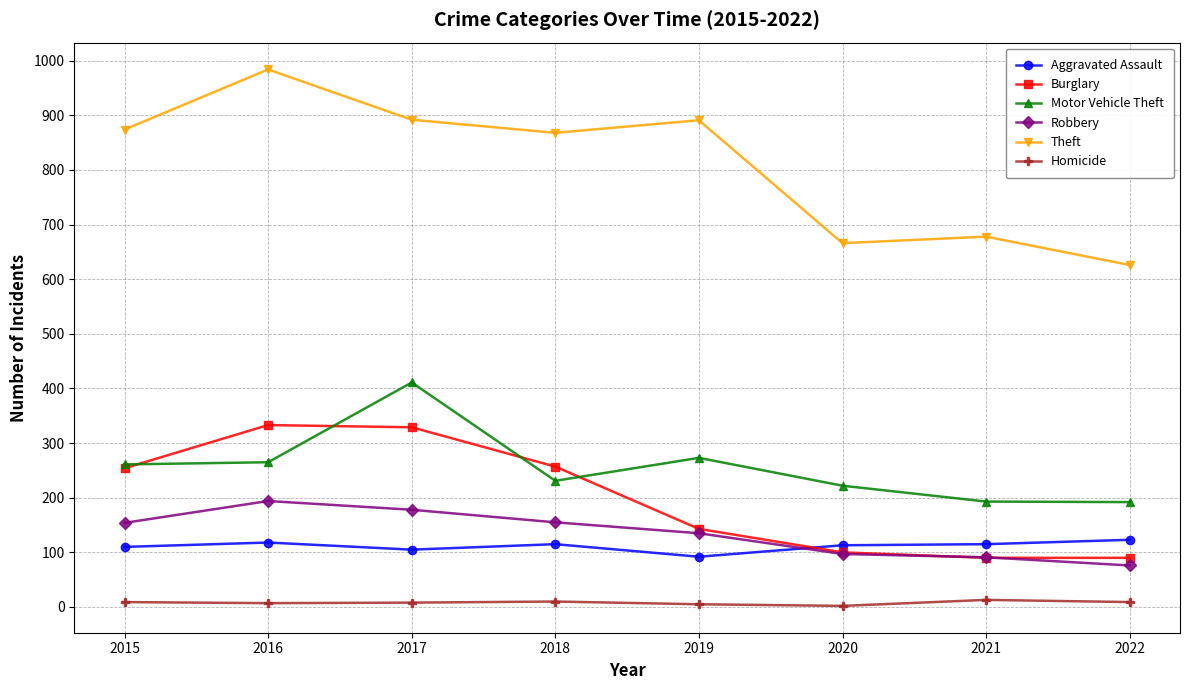

What is the maximum value shown in the chart?

984